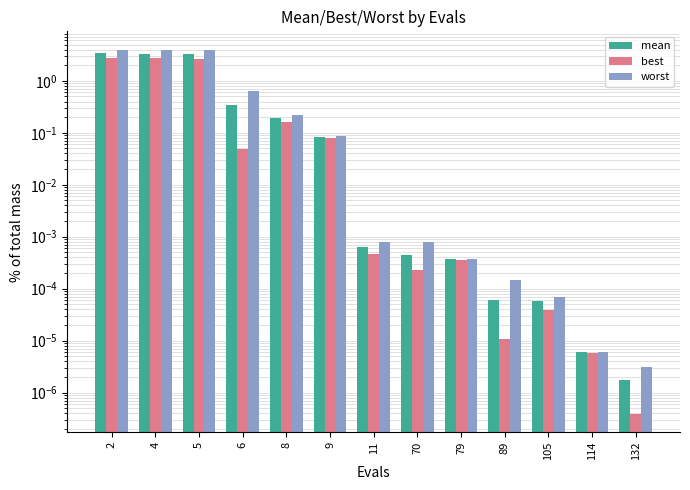

Which series has the largest total across all categories?

worst